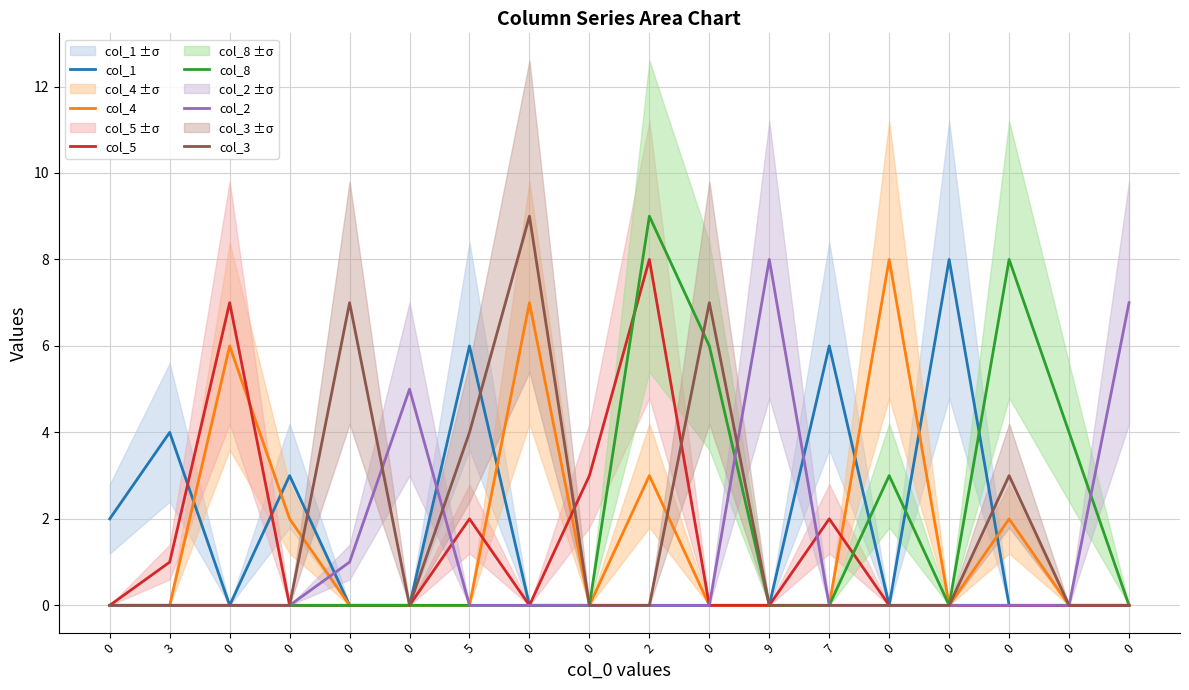

Is it true that col_8 equals 4 at 7?

False